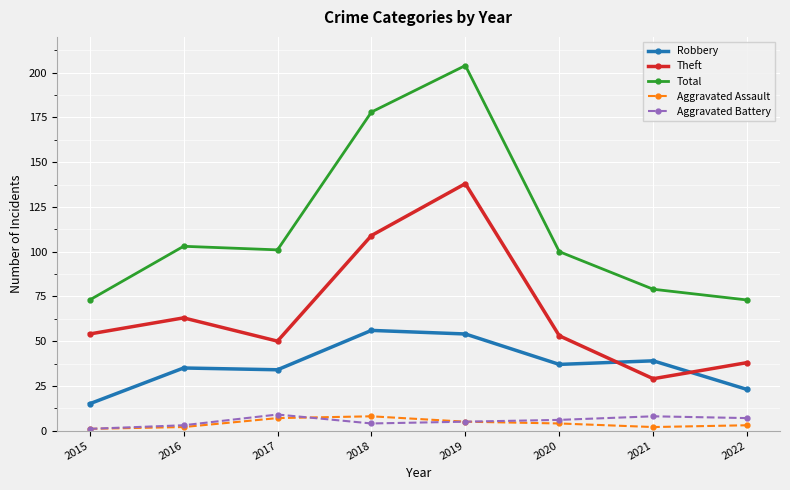

Is this an area chart (filled region under the line)?

No